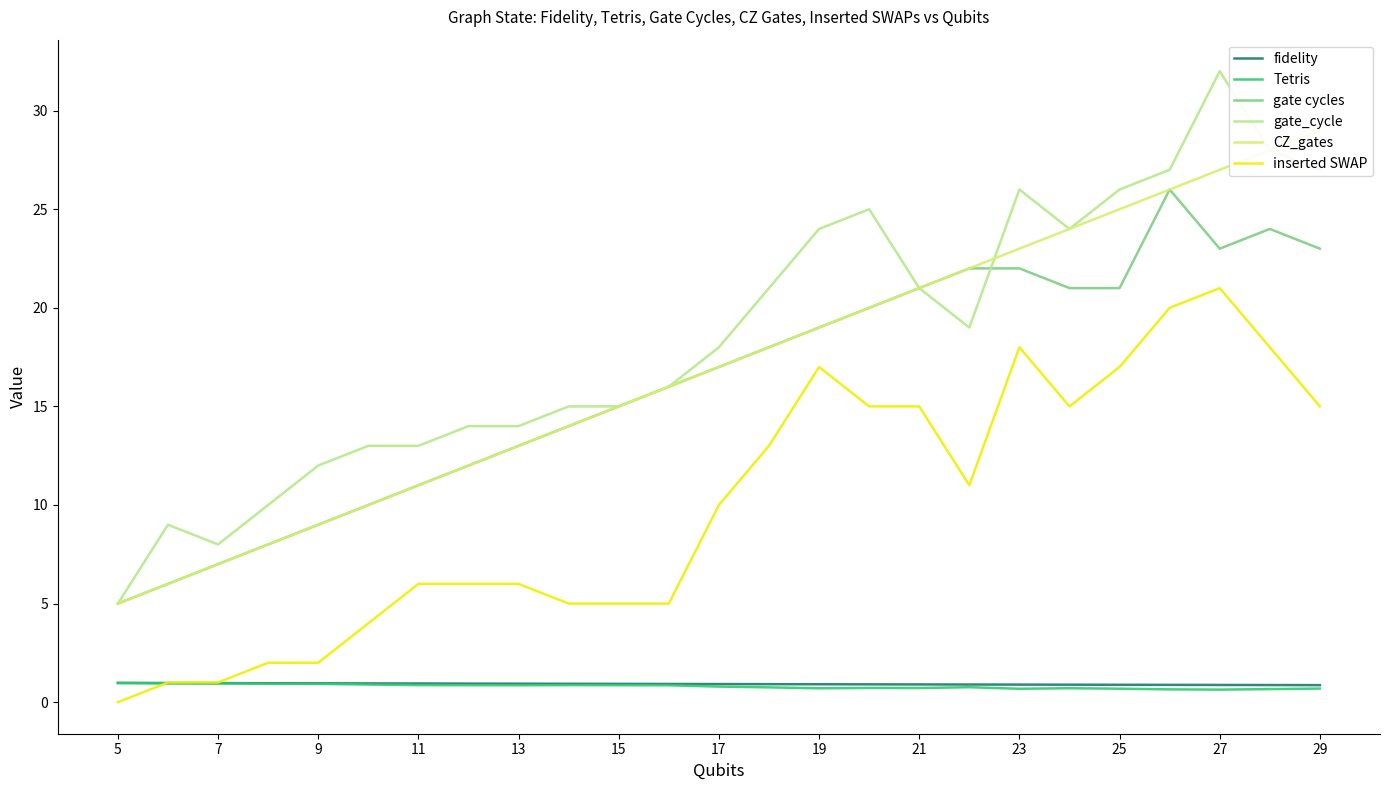

The gate cycles series shows 13.0 at 13. True or false?

True